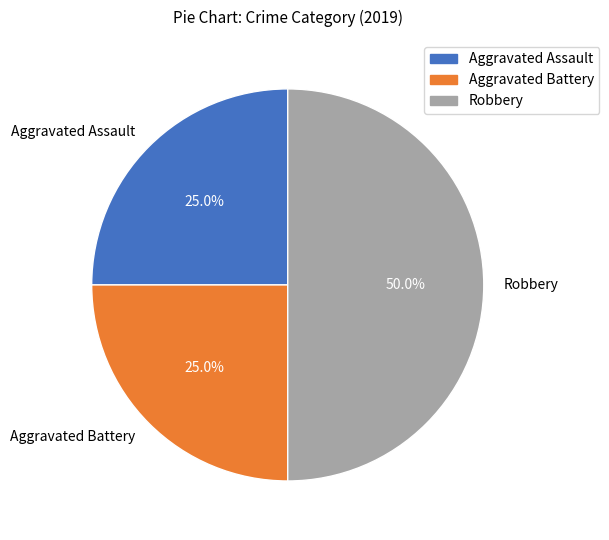

To the nearest percent, what is the combined percentage of Robbery and Aggravated Battery?

75%